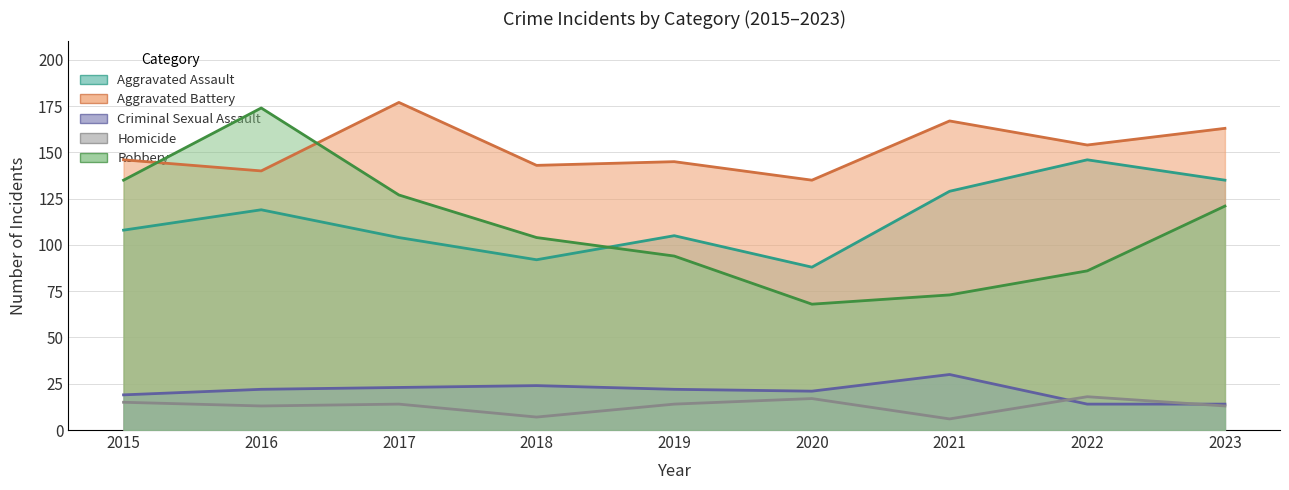

Reading left to right, extract all data points from this chart.

Aggravated Assault: 2015=108	2016=119	2017=104	2018=92	2019=105	2020=88	2021=129	2022=146	2023=135
Aggravated Battery: 2015=146	2016=140	2017=177	2018=143	2019=145	2020=135	2021=167	2022=154	2023=163
Criminal Sexual Assault: 2015=19	2016=22	2017=23	2018=24	2019=22	2020=21	2021=30	2022=14	2023=14
Homicide: 2015=15	2016=13	2017=14	2018=7	2019=14	2020=17	2021=6	2022=18	2023=13
Robbery: 2015=135	2016=174	2017=127	2018=104	2019=94	2020=68	2021=73	2022=86	2023=121